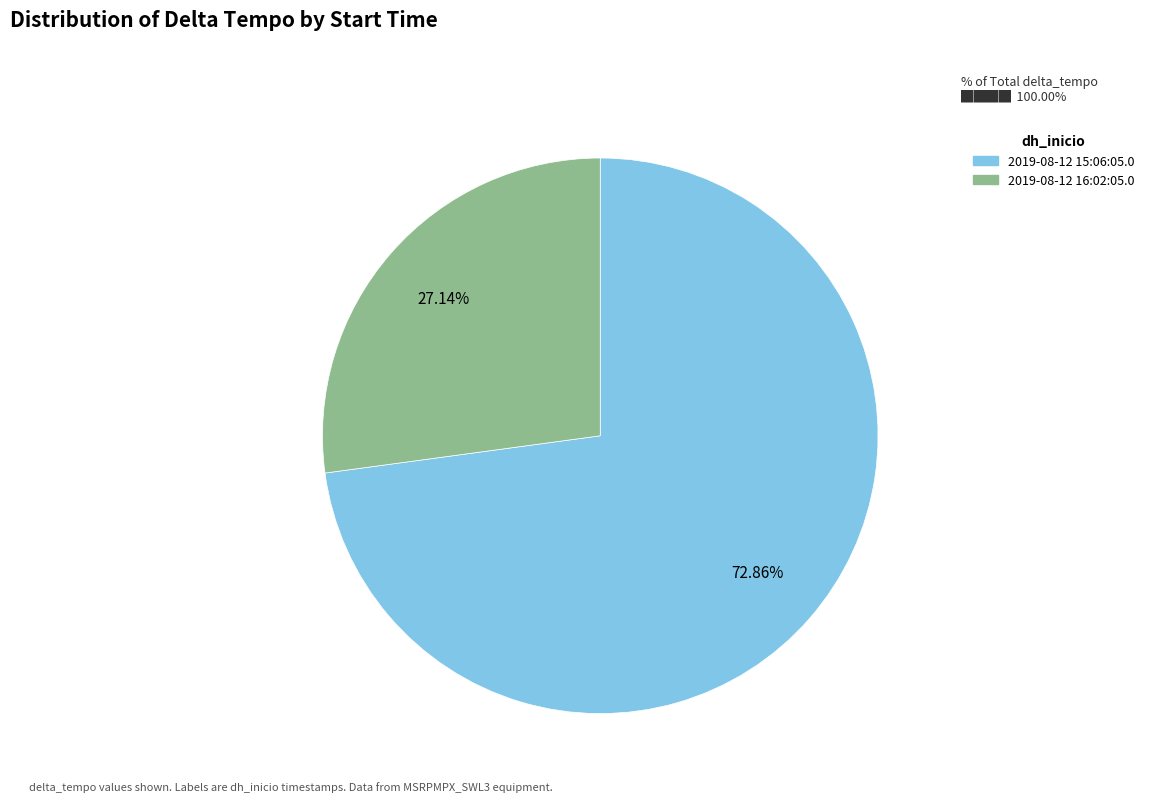

Combined, what portion of the pie is 2019-08-12 16:02:05.0 and 2019-08-12 15:06:05.0?

100.0%